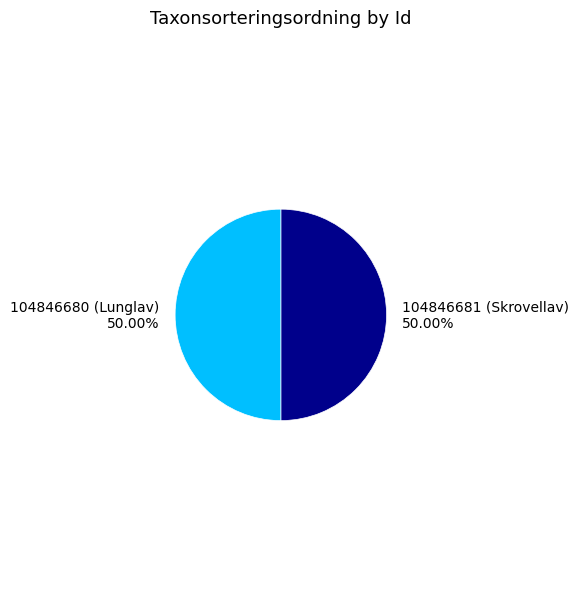

True or false: 104846680 accounts for 50% of the total.

True